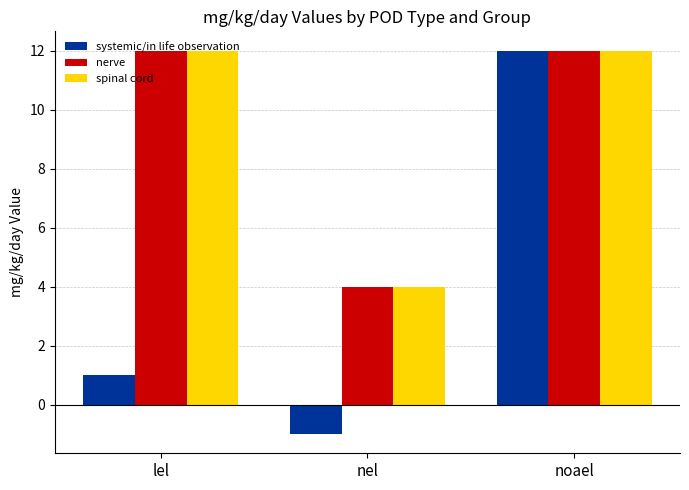

What is the approximate value of nerve at nel?

4